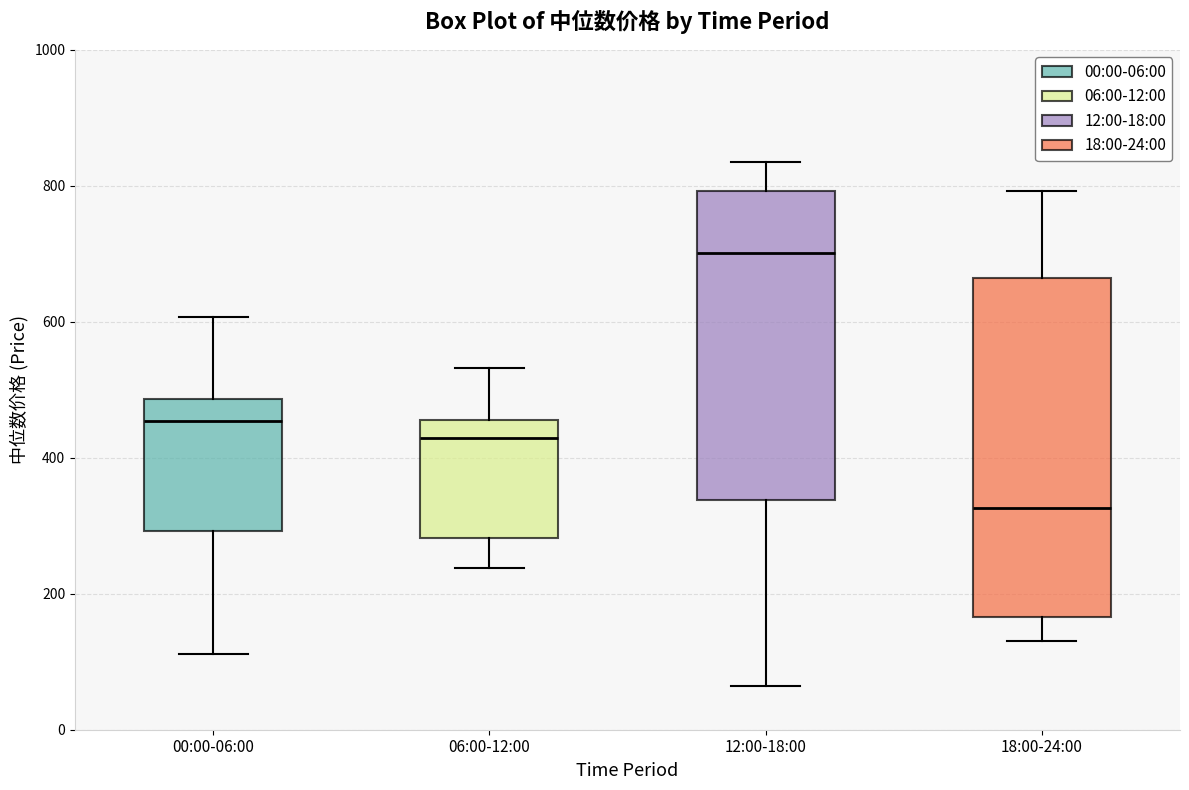

Which box has the lowest median line?

18:00-24:00